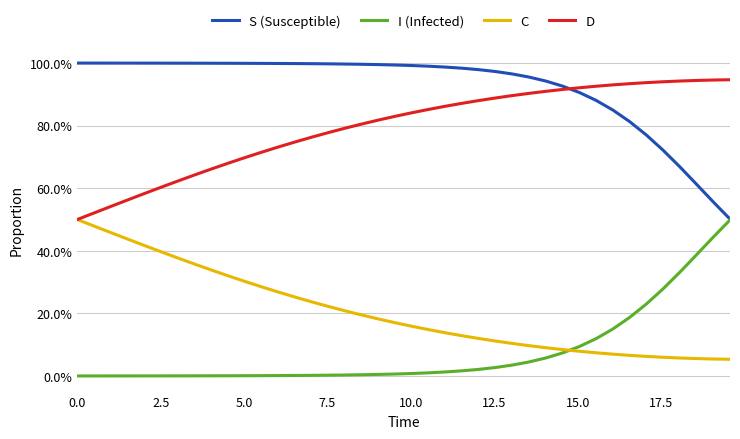

What is the average value of the I (Infected) series?

0.1